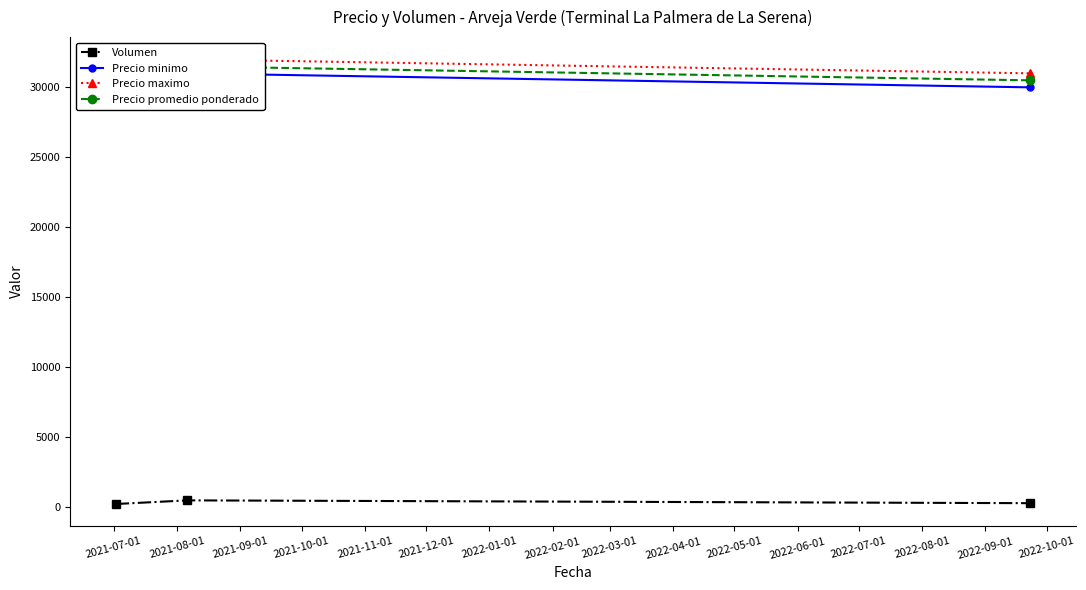

At which category does the chart reach its peak across all series?

2021-07-01